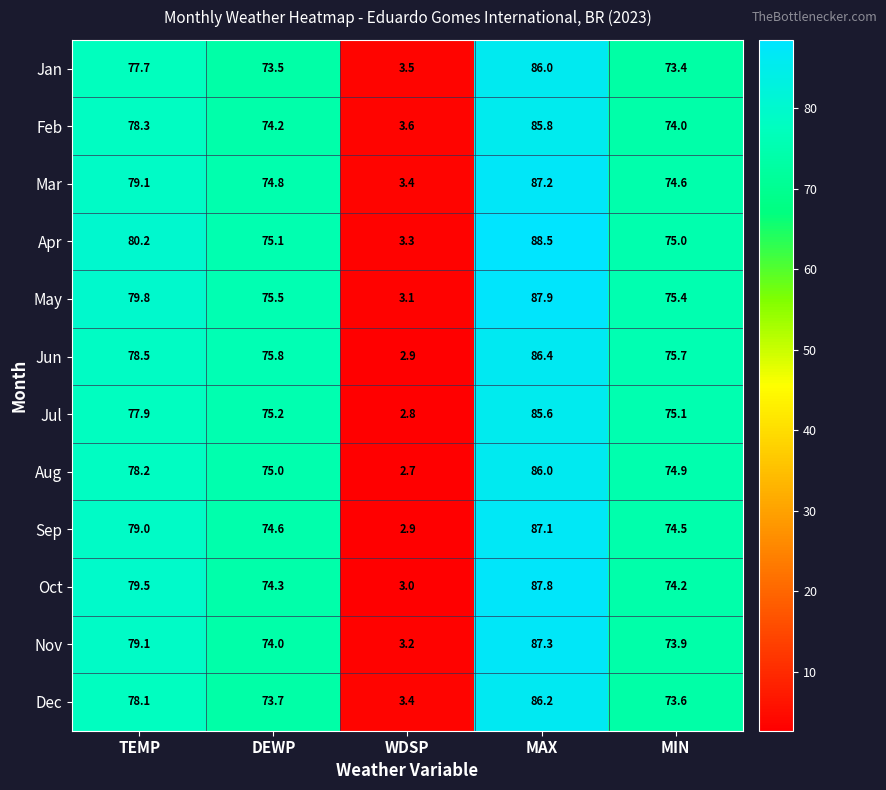

Which series changed the most between TEMP and WDSP?

Apr